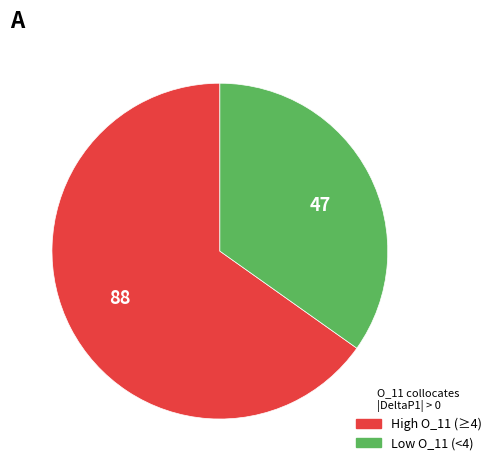

What is the largest slice in the pie chart?

88